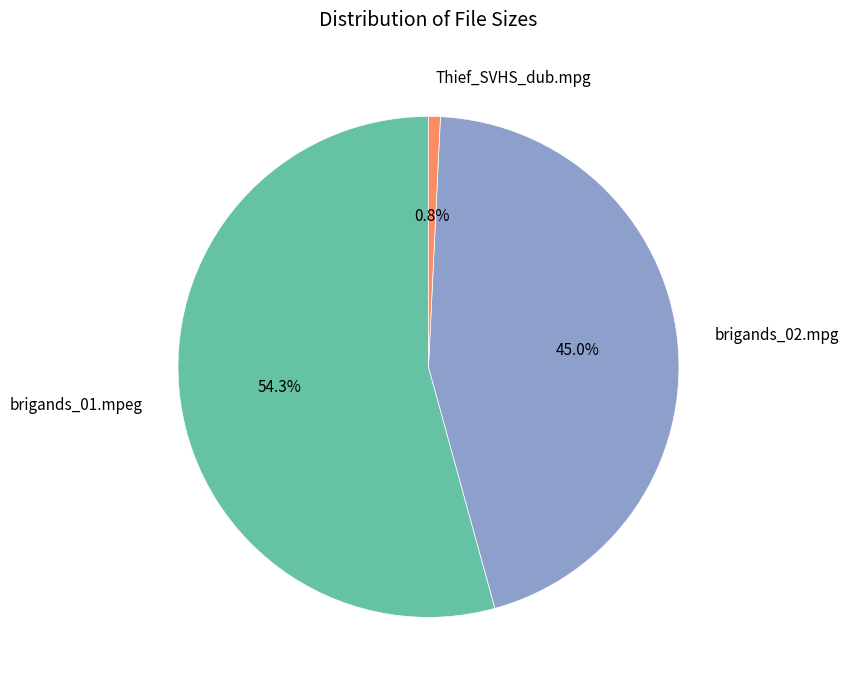

Between brigands_01.mpeg and brigands_02.mpg, which is larger?

brigands_01.mpeg